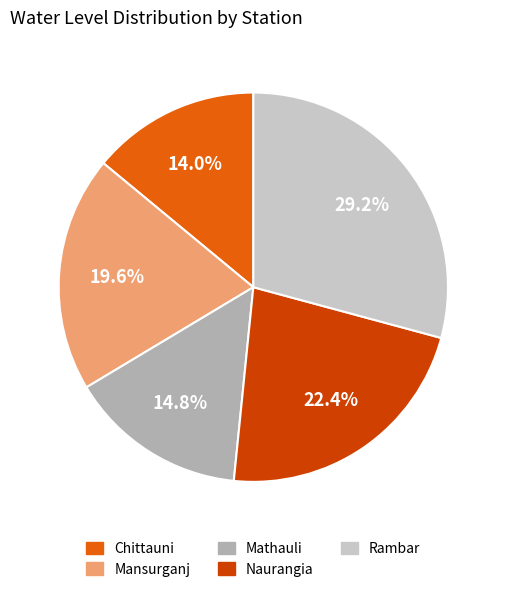

To the nearest percent, what is the average slice percentage?

20%